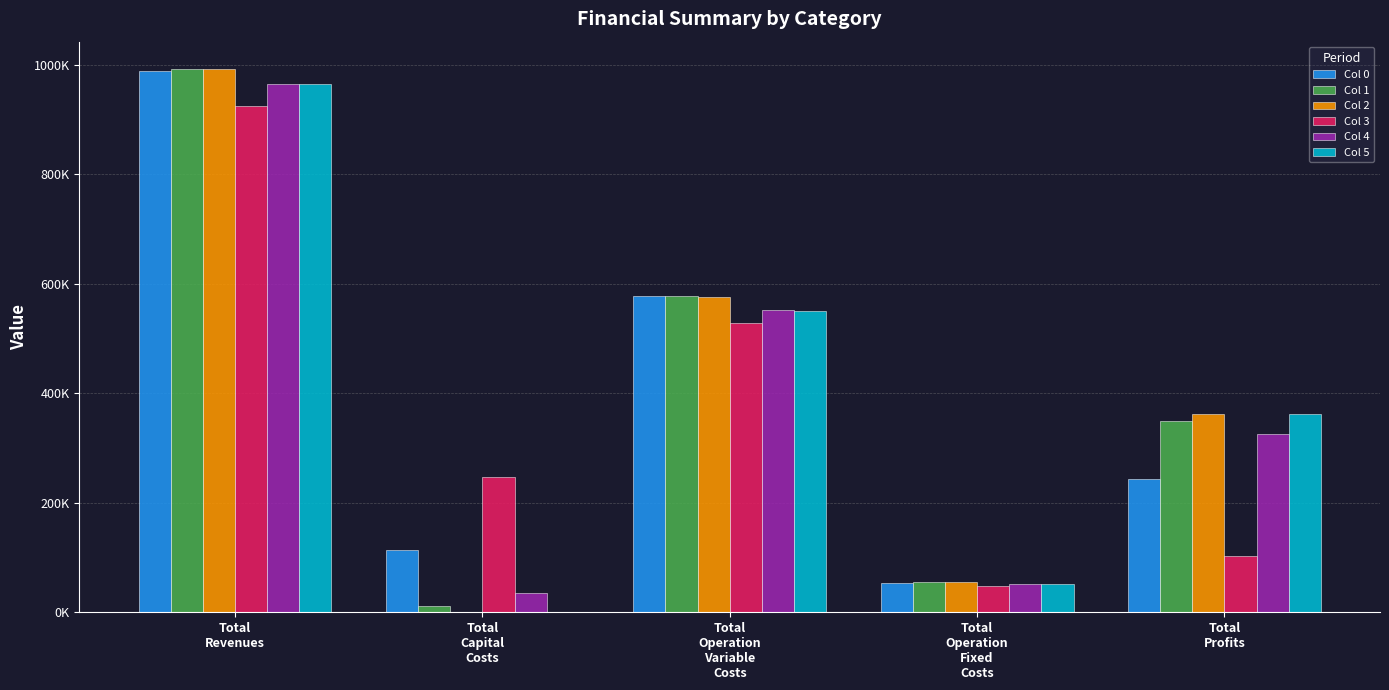

What position from the right is Total
Profits?

1